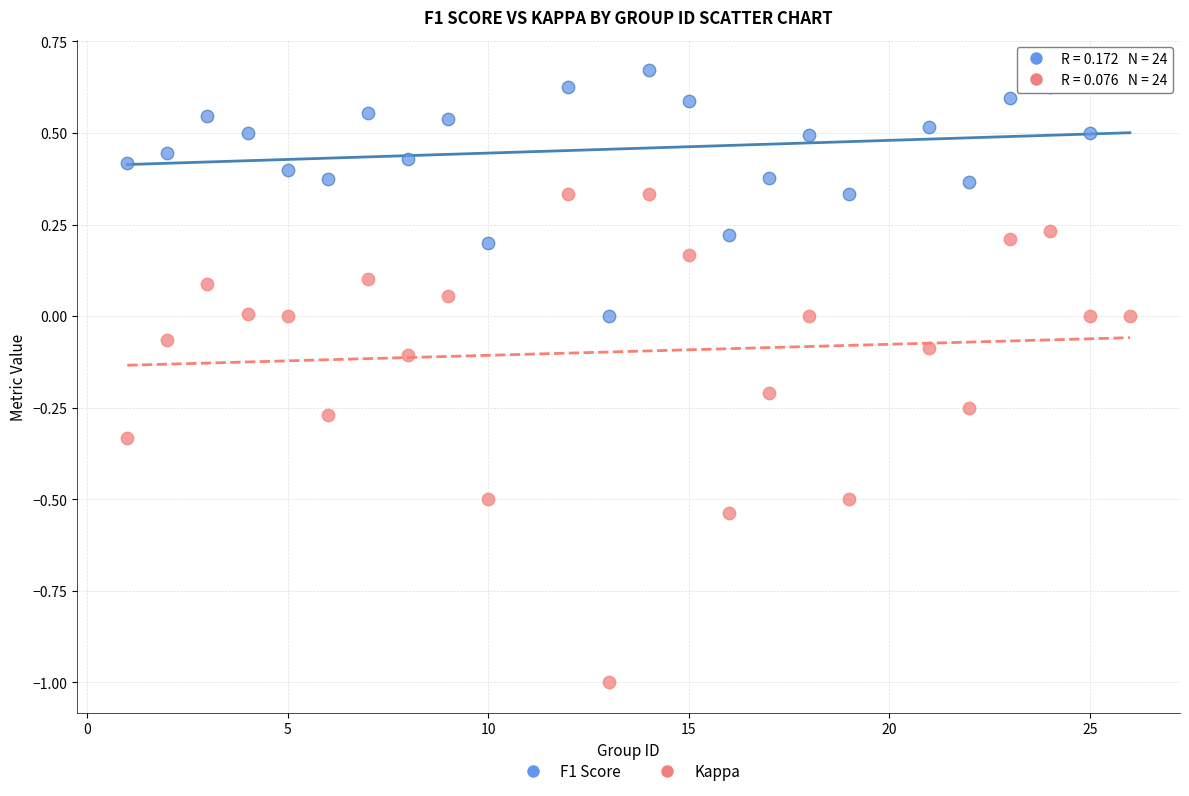

What is the X range (max minus min) for the scatter plot?

25.0